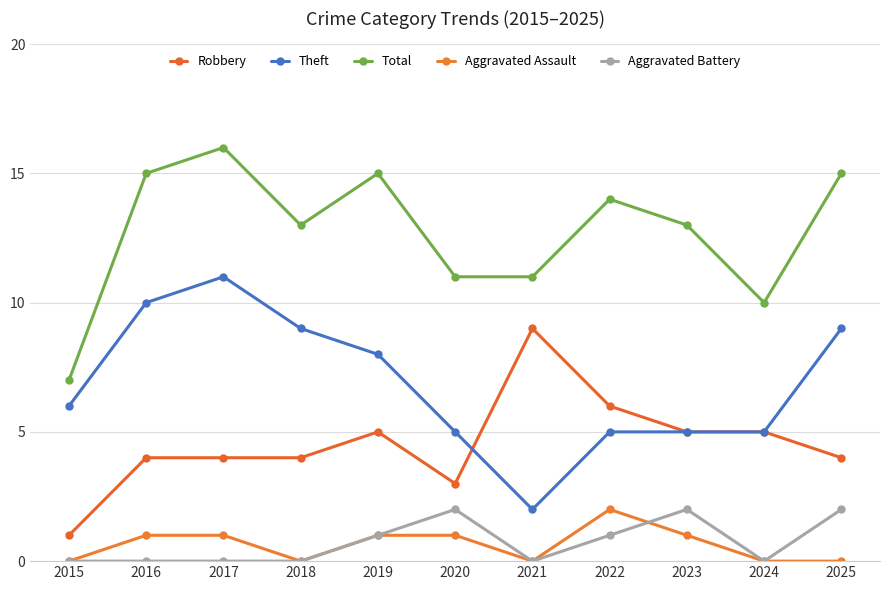

What is the average value of the Aggravated Battery series?

1